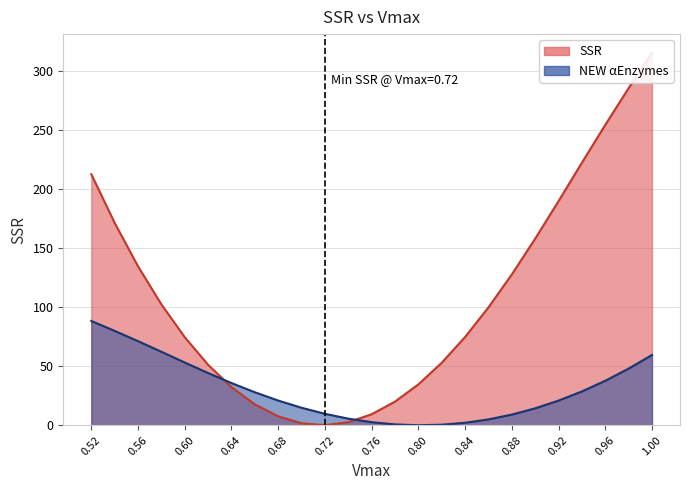

What is the label of the 21st point from the left?

0.92